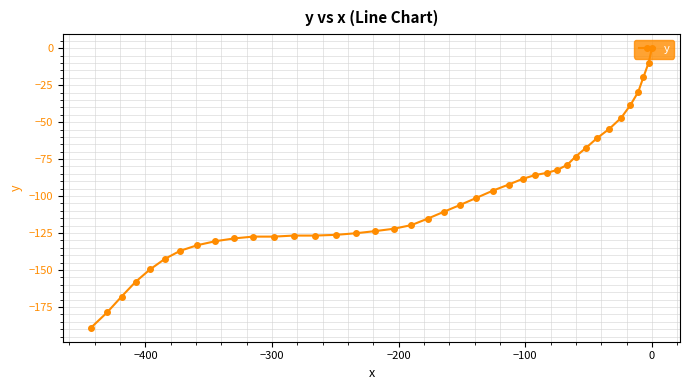

What is the sum of all values?

-4082.1